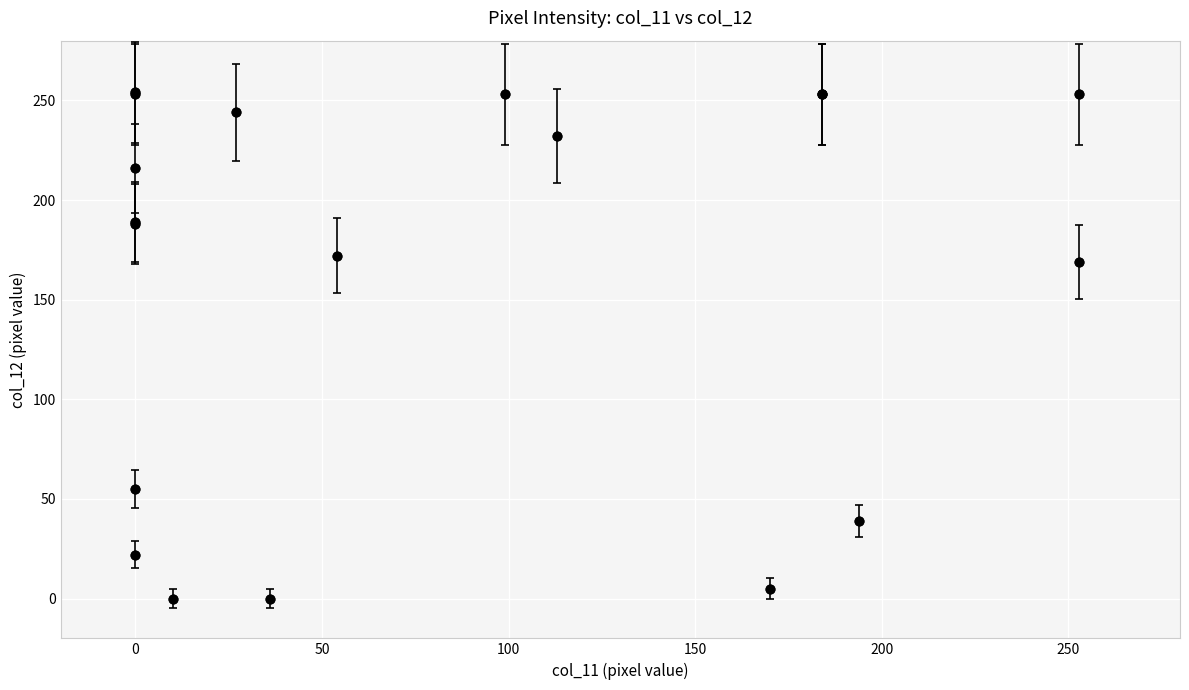

What Y value in the scatter plot is closest to 127?

169